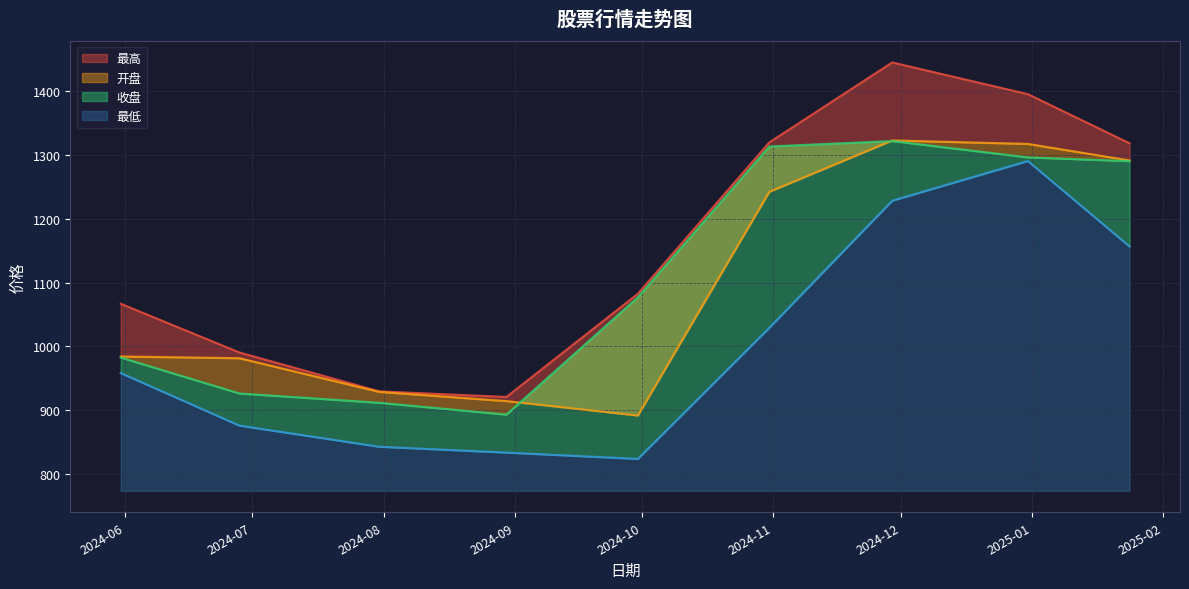

What is the value of the 收盘 point at the 2nd from the left?

926.4